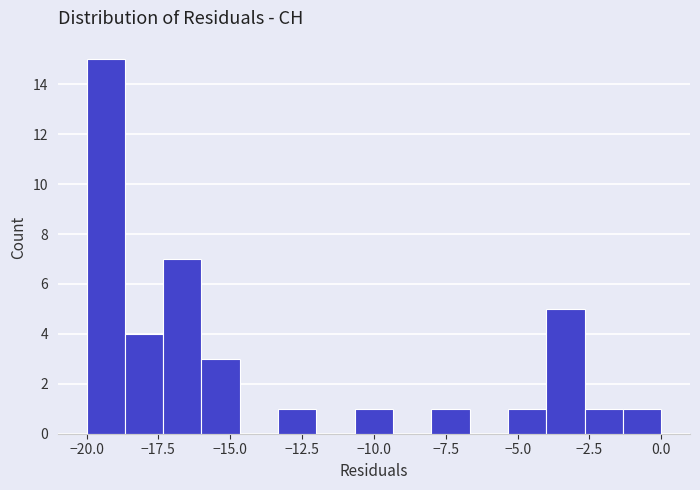

Around what value on the x-axis is the tallest bar? Give the approximate position of its centre, as read against the axis.

-19.5